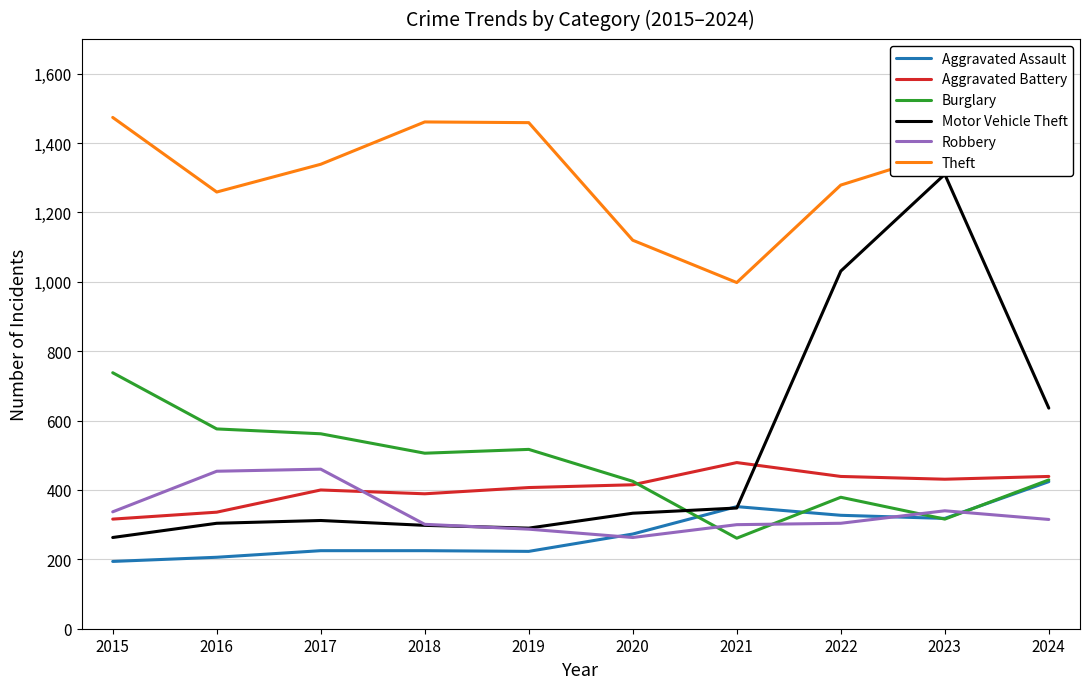

Between which two adjacent categories do Burglary and Aggravated Assault first intersect?

2020 and 2021